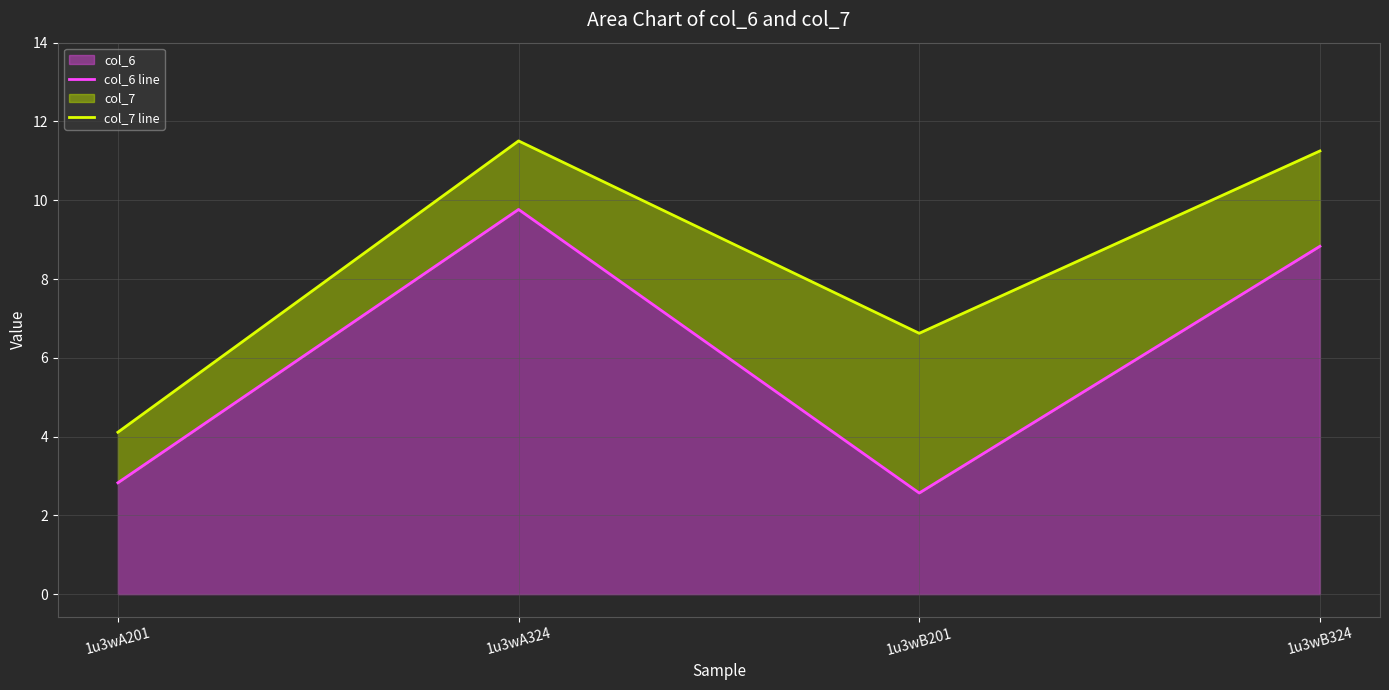

How many interior local valleys does the col_7 line series have?

1